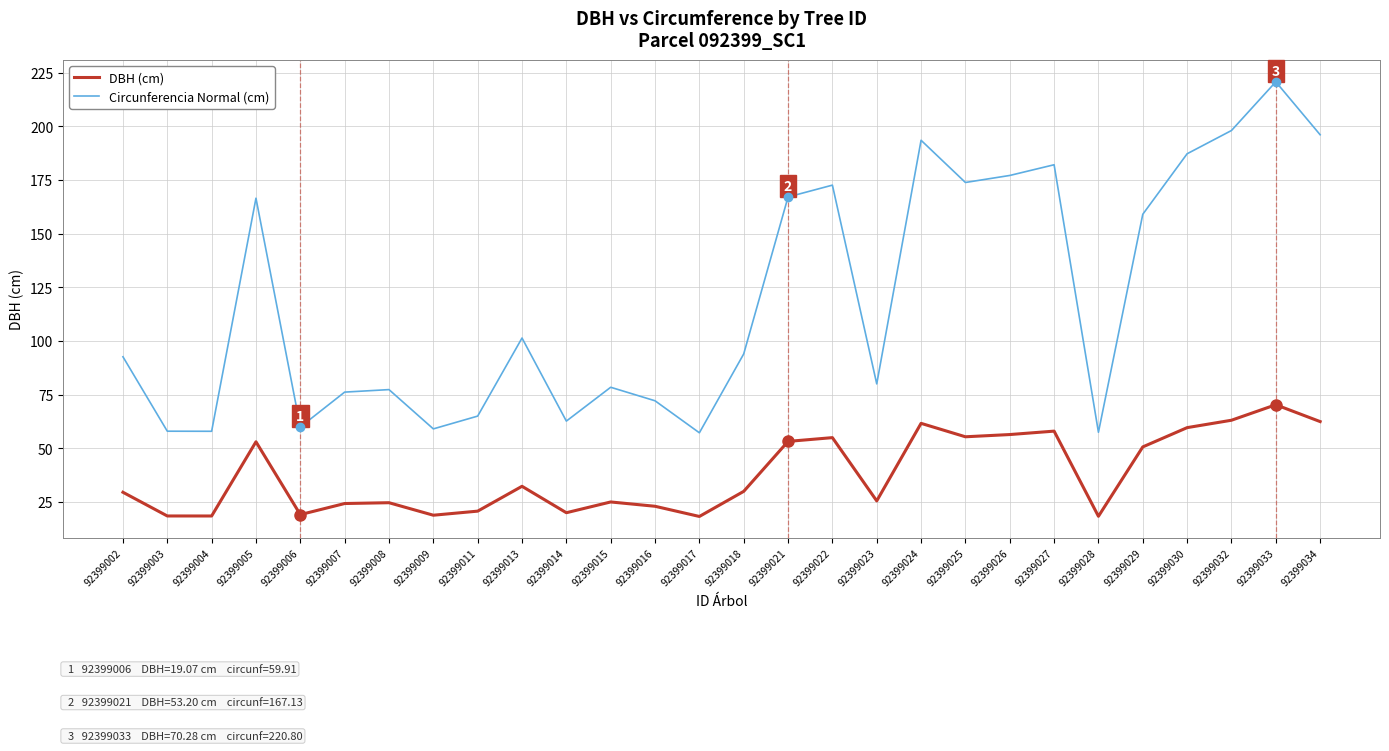

Rank the series at 92399009 from highest to lowest value.

Circunferencia Normal (cm), DBH (cm)